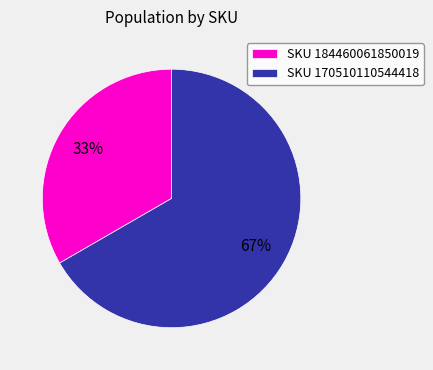

Which has a higher value, SKU 184460061850019 or SKU 170510110544418?

SKU 170510110544418